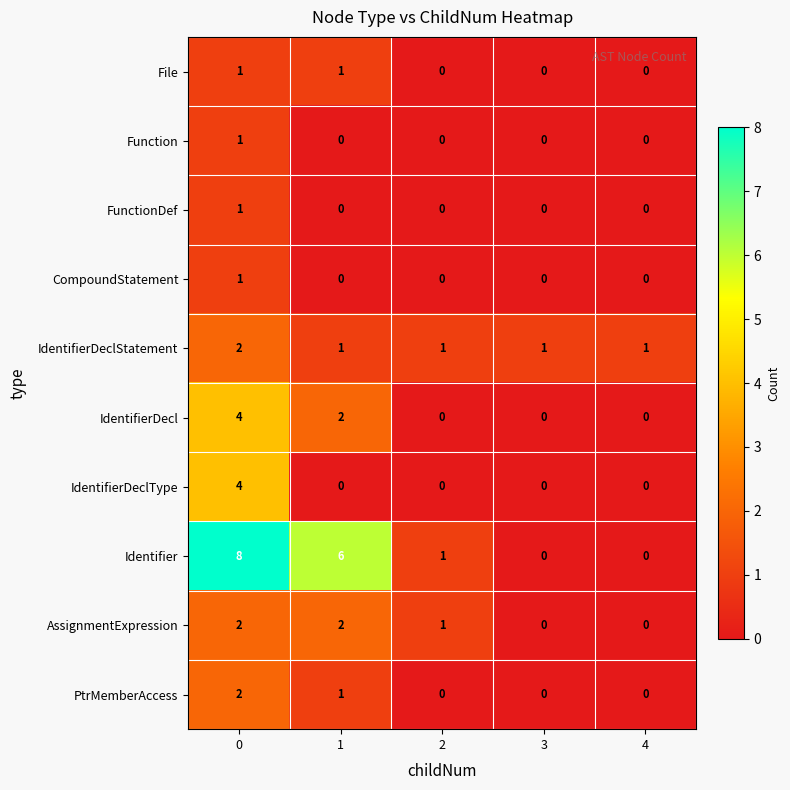

Is the value of IdentifierDecl at 3 greater than the value of Identifier at 2?

No